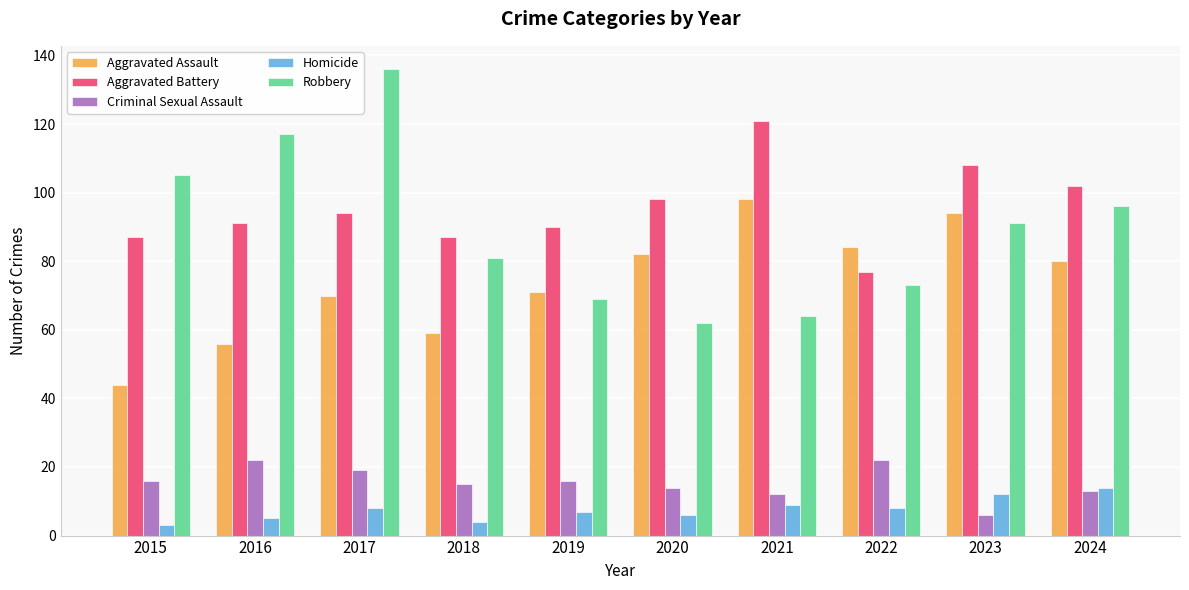

What is the spread (max minus min) of values at 2017?

128